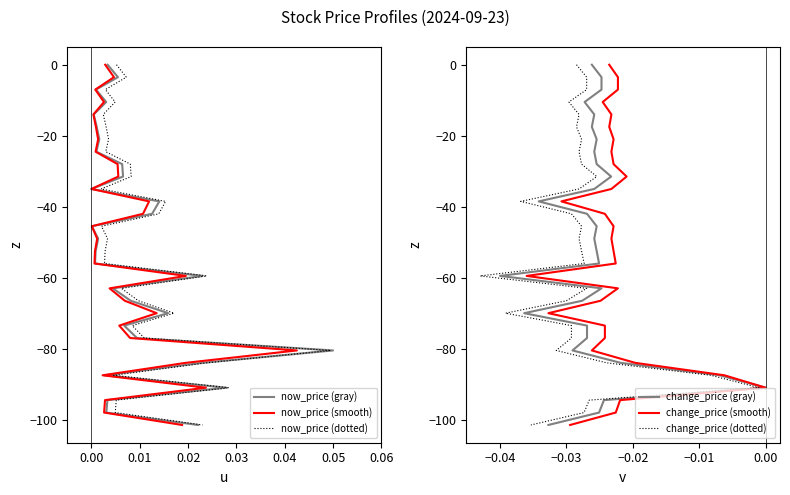

Rank the series at 0.05 from highest to lowest value.

now_price (gray), now_price (smooth), now_price (dotted), change_price (gray), change_price (smooth), change_price (dotted)